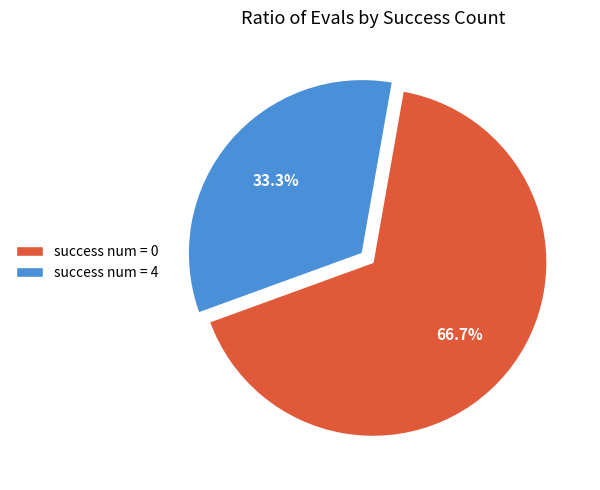

What is the ratio of the value at success num = 4 to the value at success num = 0?

0.5